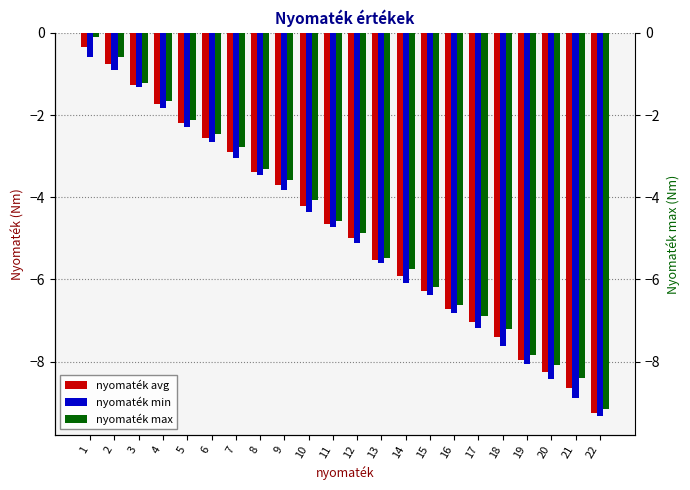

Where is nyomaték avg nearest to the value -4?

10